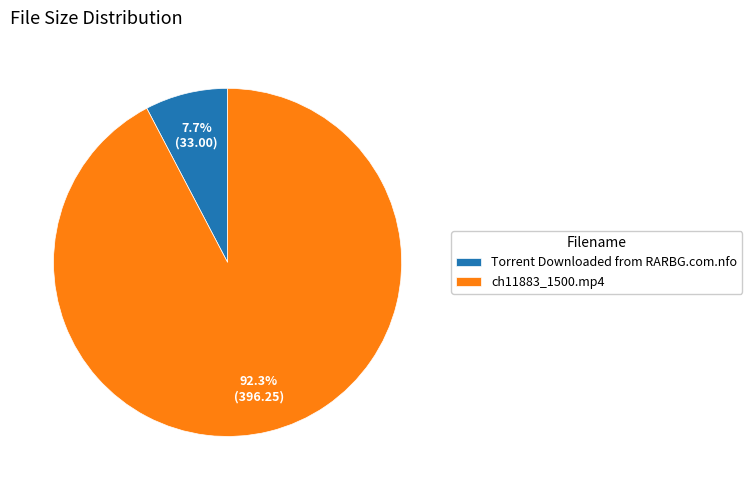

Is there a majority slice in this chart?

Yes